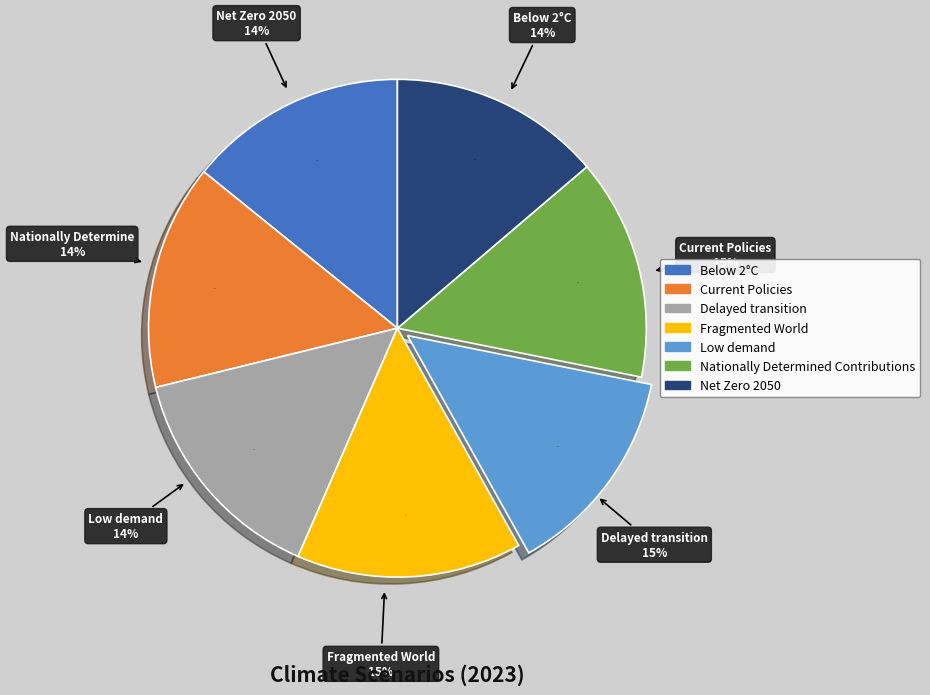

Combined, what portion of the pie is Delayed transition and Current Policies?

29.3%